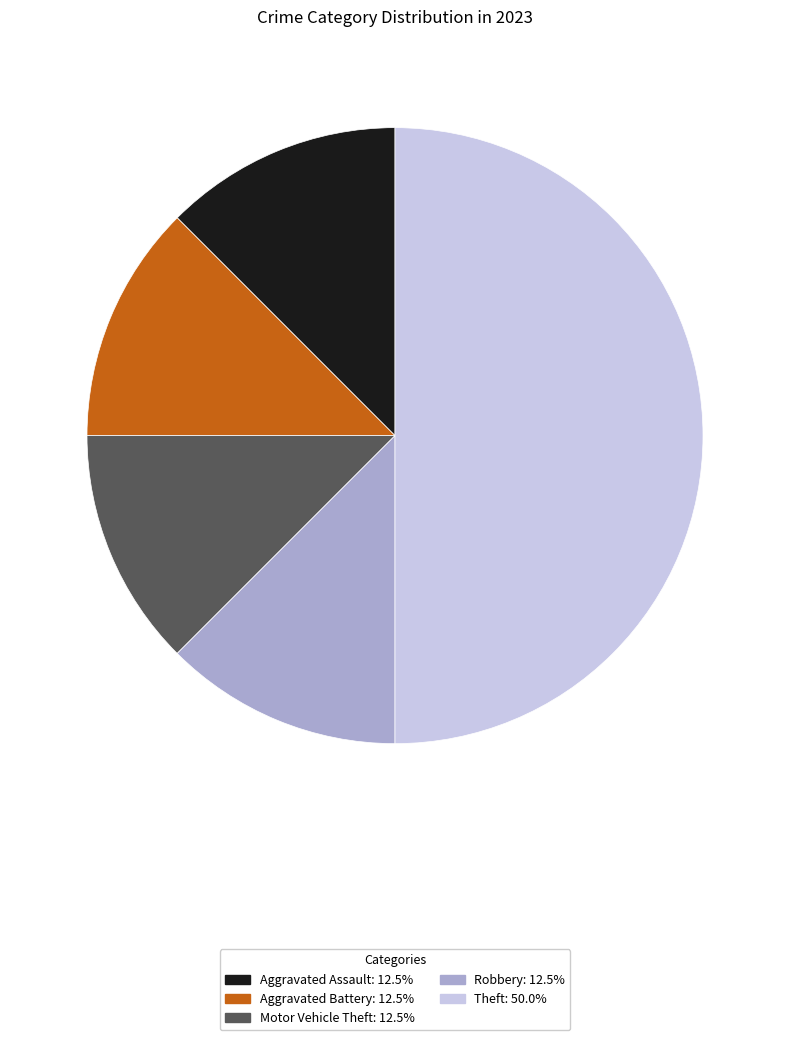

Is Robbery the majority of the pie?

No